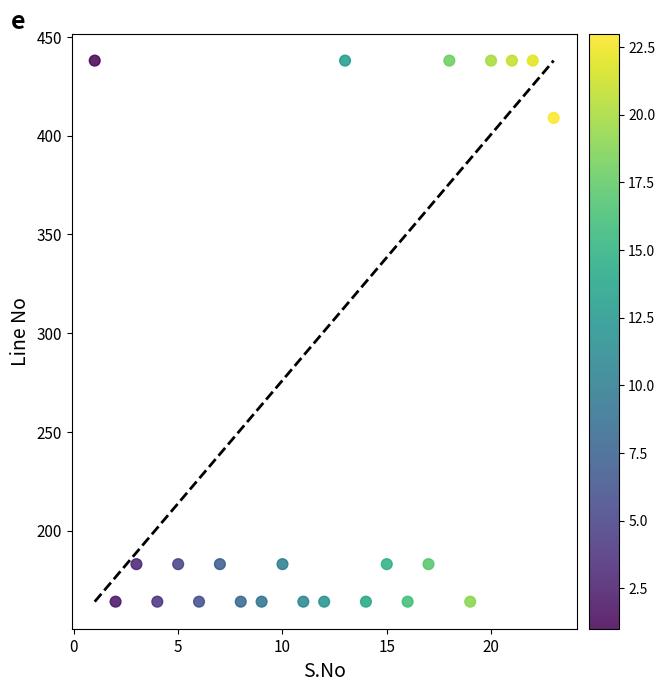

What Y value in the scatter plot is closest to 301?

409